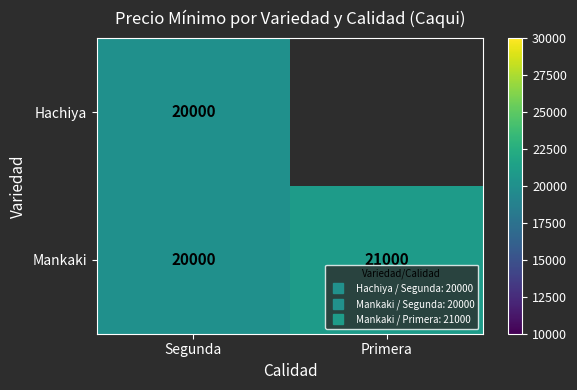

Which series has the largest total across all categories?

Mankaki